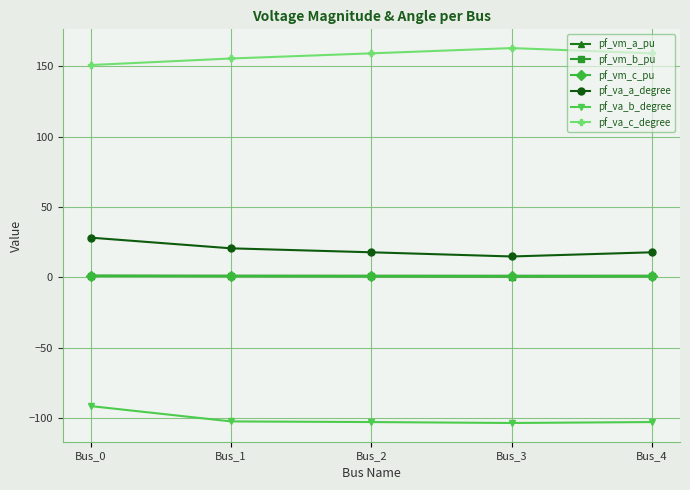

What is the value of the pf_va_b_degree point at the 5th from the left?

-103.0